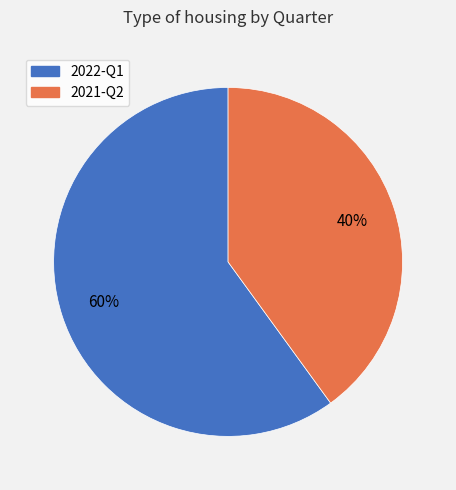

To the nearest percent, what is the difference between the largest and smallest slice percentages?

20%